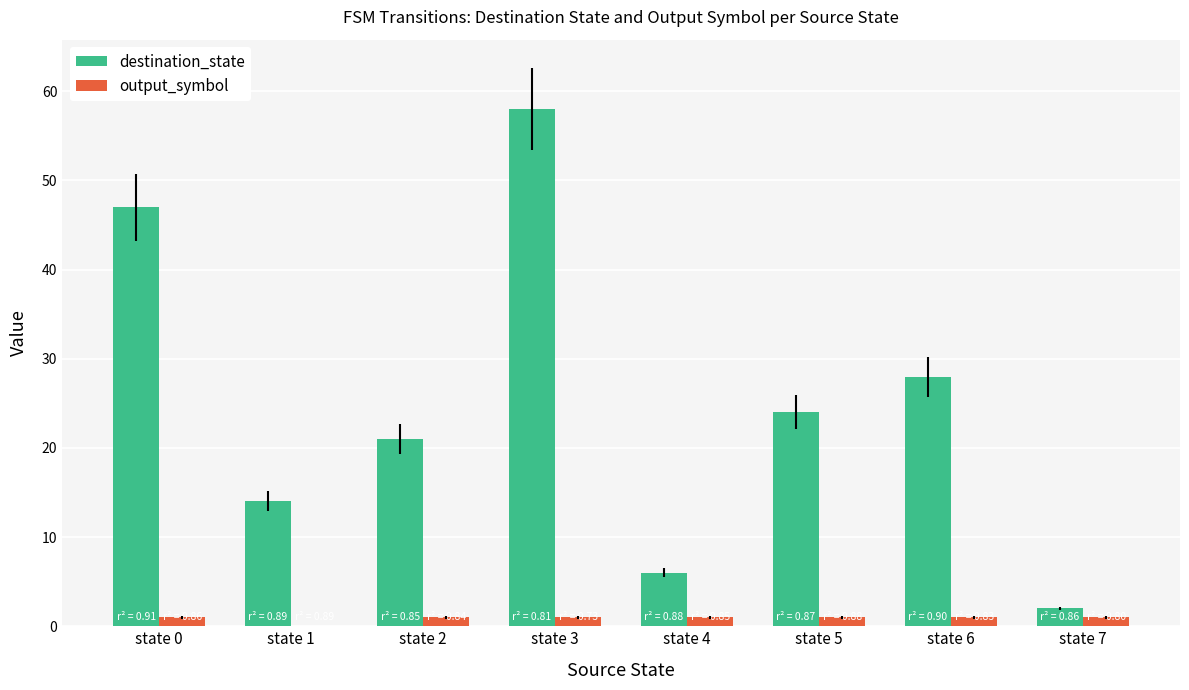

What is the sum of the destination_state values at state 6 and state 2?

49